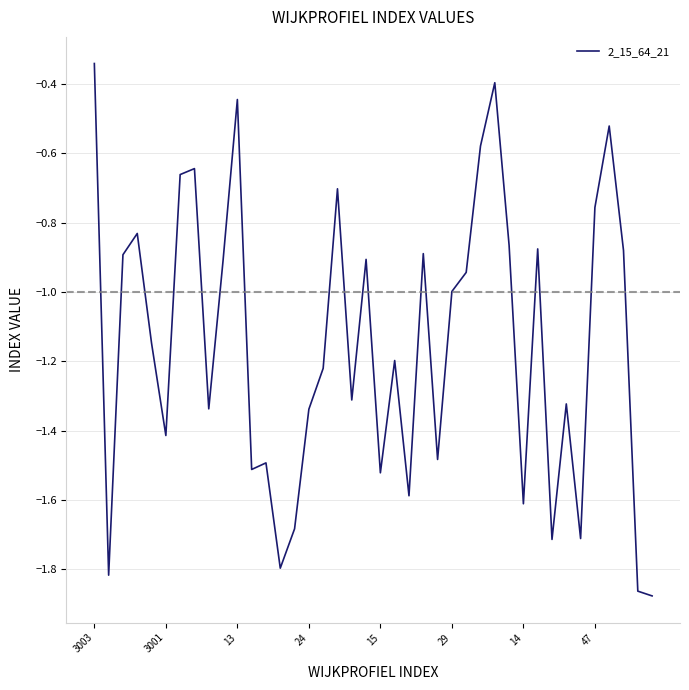

What is the difference between the maximum and minimum values?

1.5